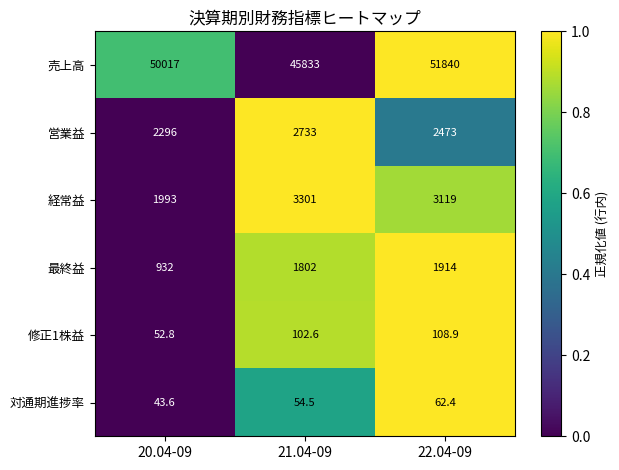

Which series has the largest range (max minus min)?

売上高